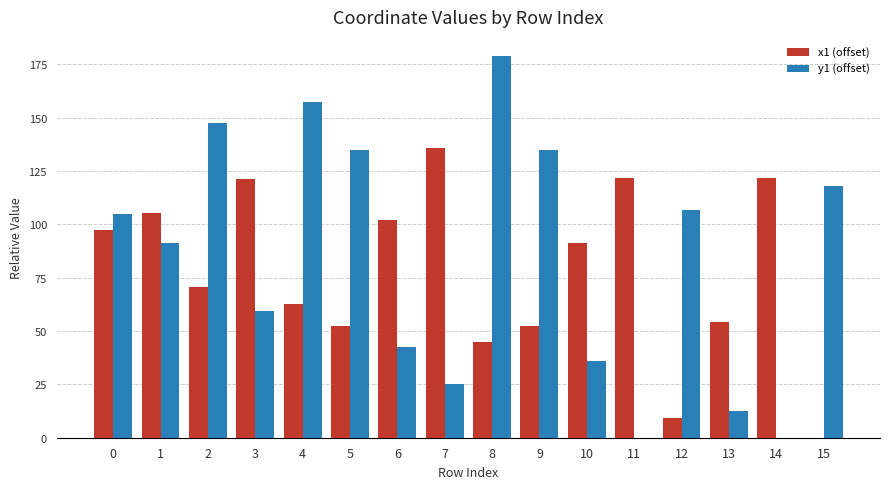

How many data points in y1 (offset) are above 104?

8